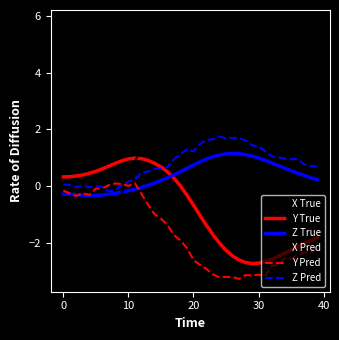

Which series has the widest spread of values?

X Pred